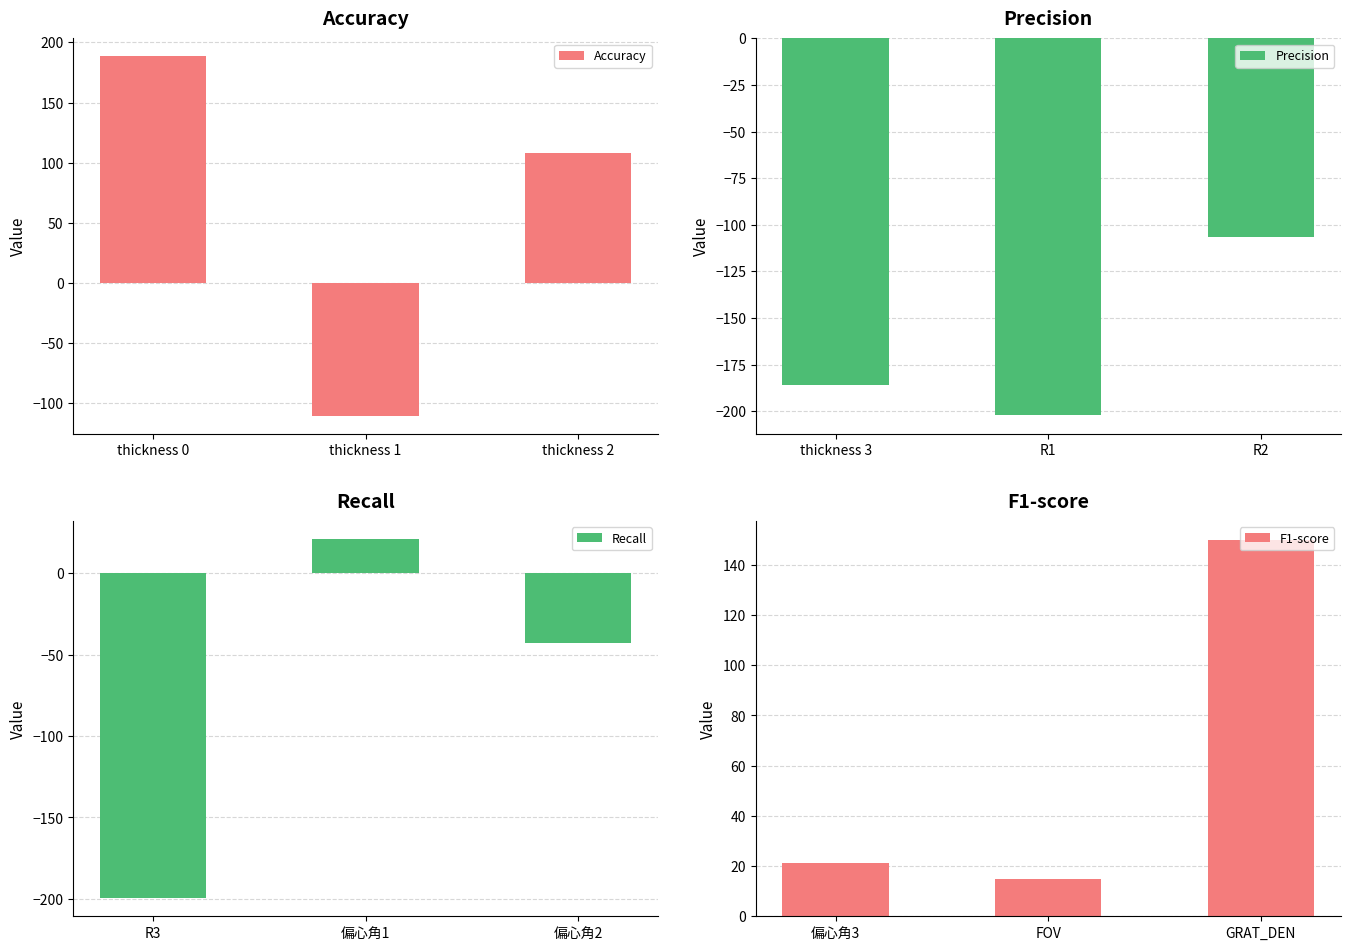

List the labels in order of Accuracy value, largest first.

thickness 0, thickness 2, thickness 1